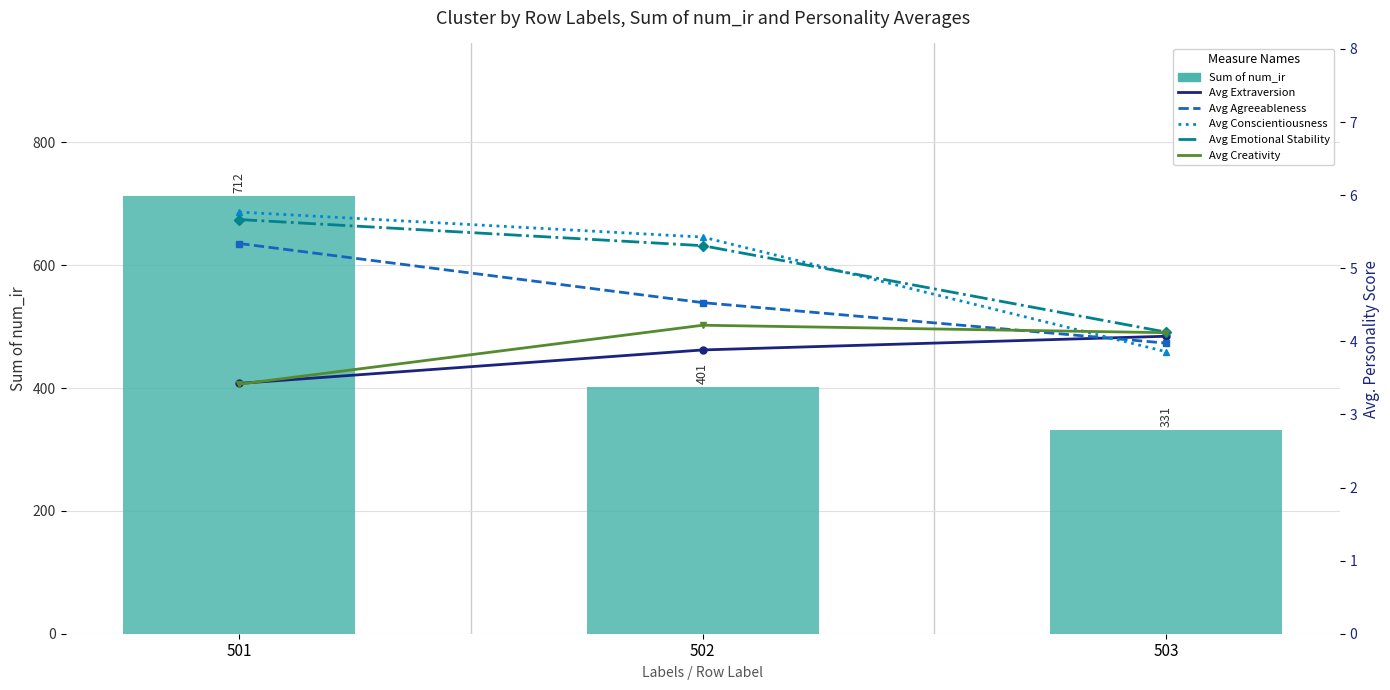

How many values in the Avg Emotional Stability series are below 5?

1